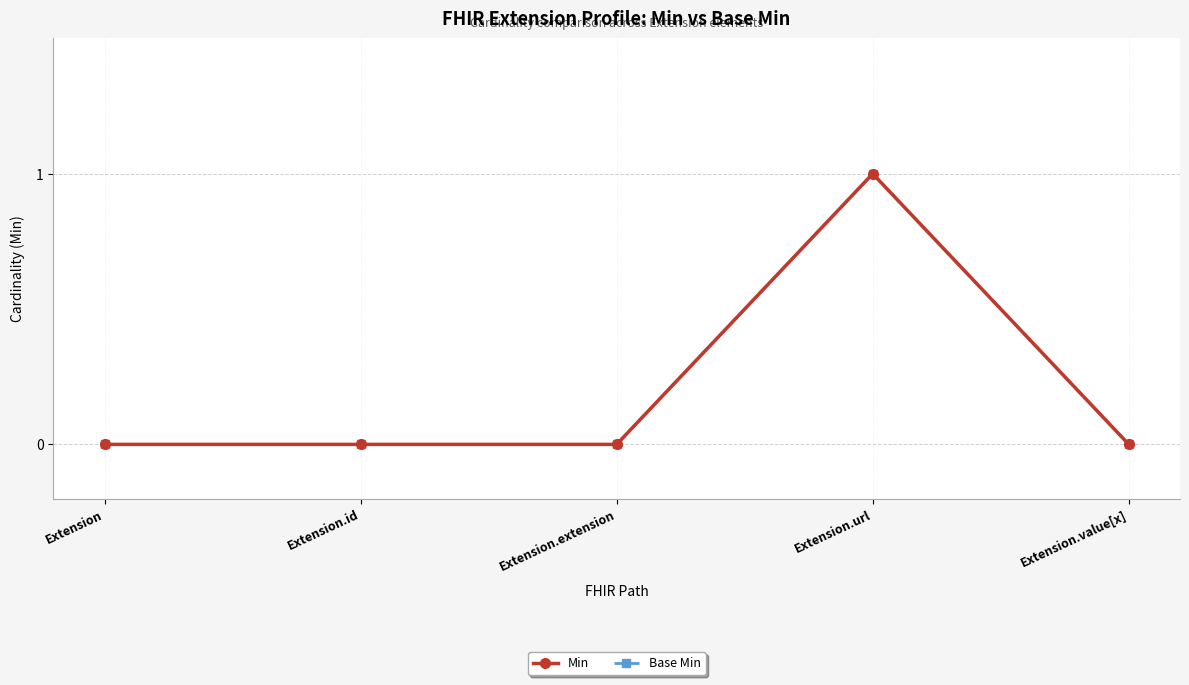

How many interior local peaks does the Base Min series have?

1